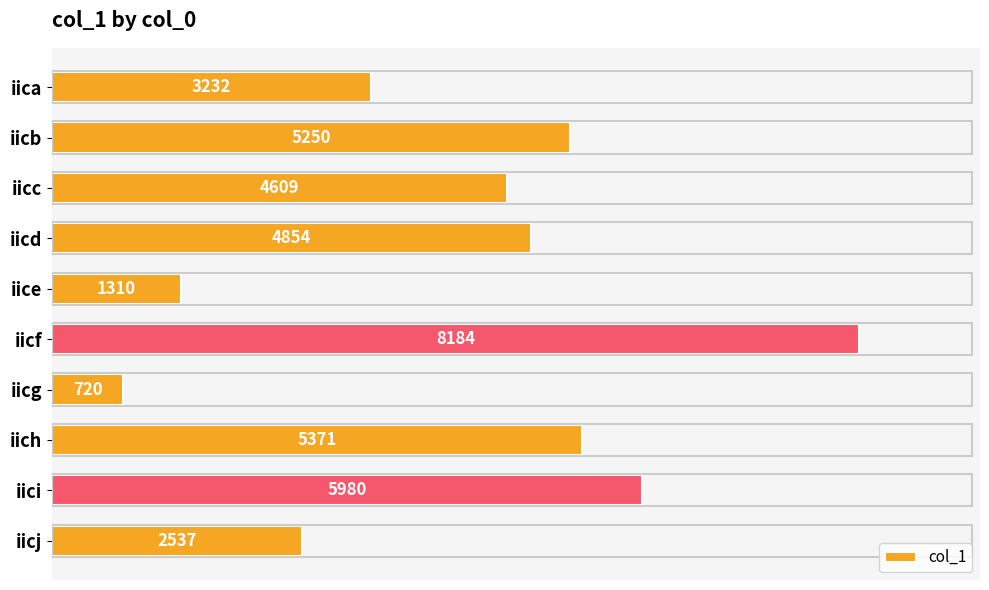

The value at iicf is 11315. True or false?

False